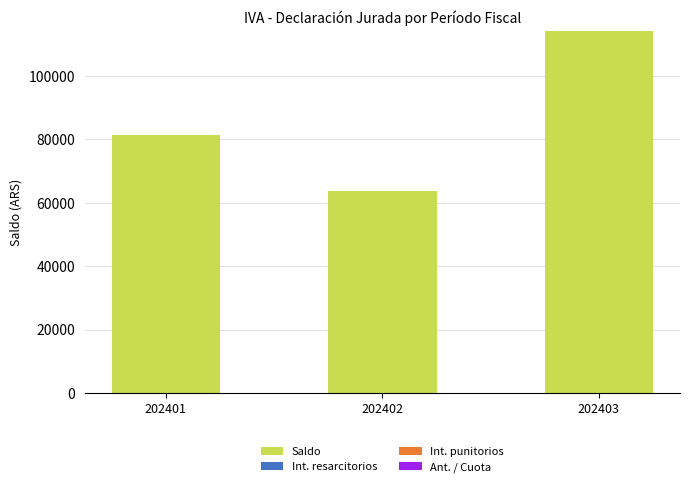

Which has a higher value, 202402 or 202401?

202401